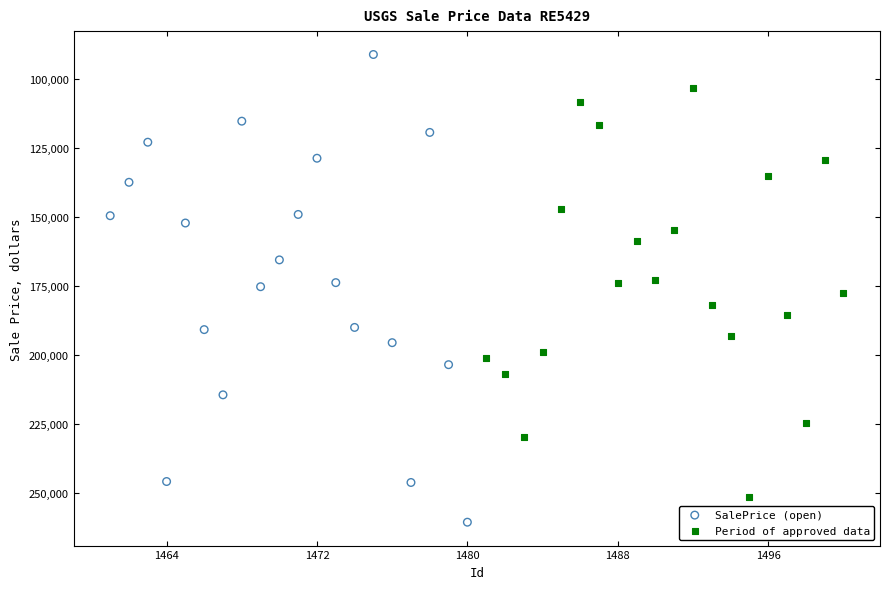

Which series contains the lowest Y value?

SalePrice (open)